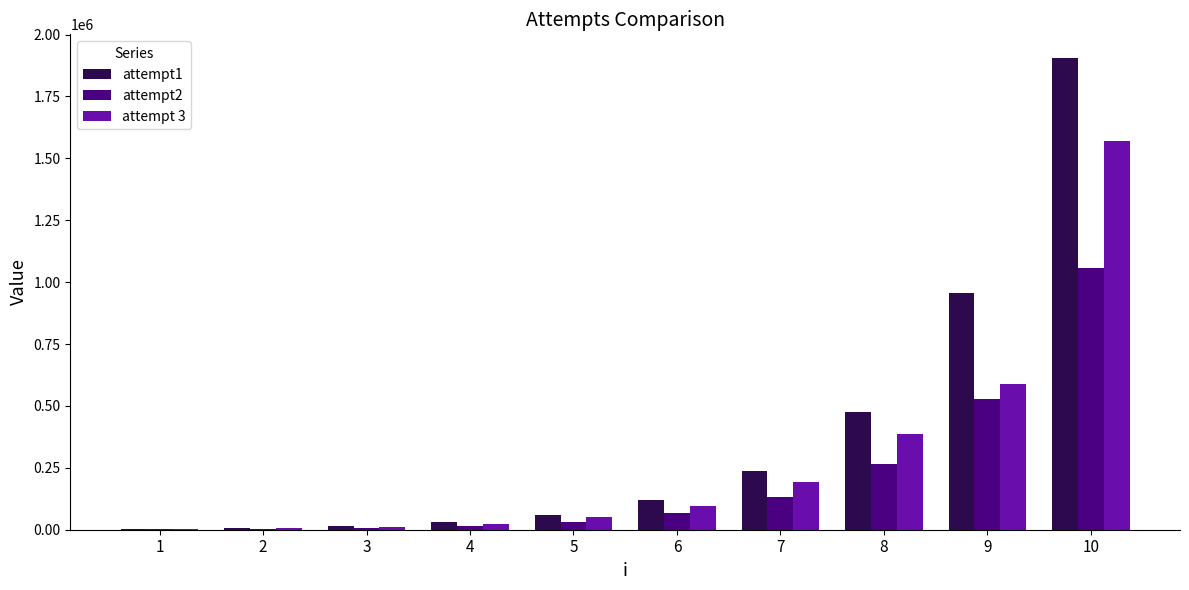

Is the value of attempt1 at 7 greater than the value of attempt 3 at 5?

Yes